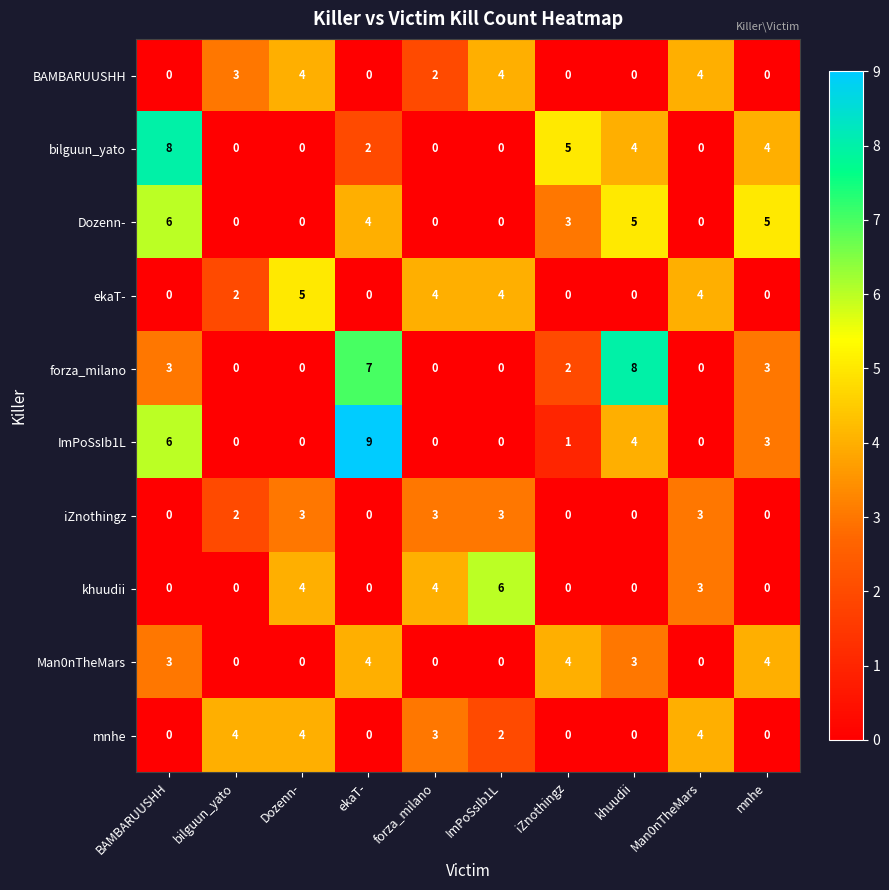

Between ImPoSsIb1L and khuudii, which series saw the biggest shift?

forza_milano